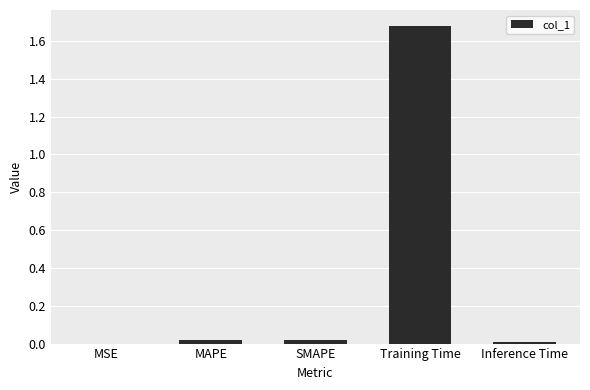

True or false: the data shows 0.0 at SMAPE.

True